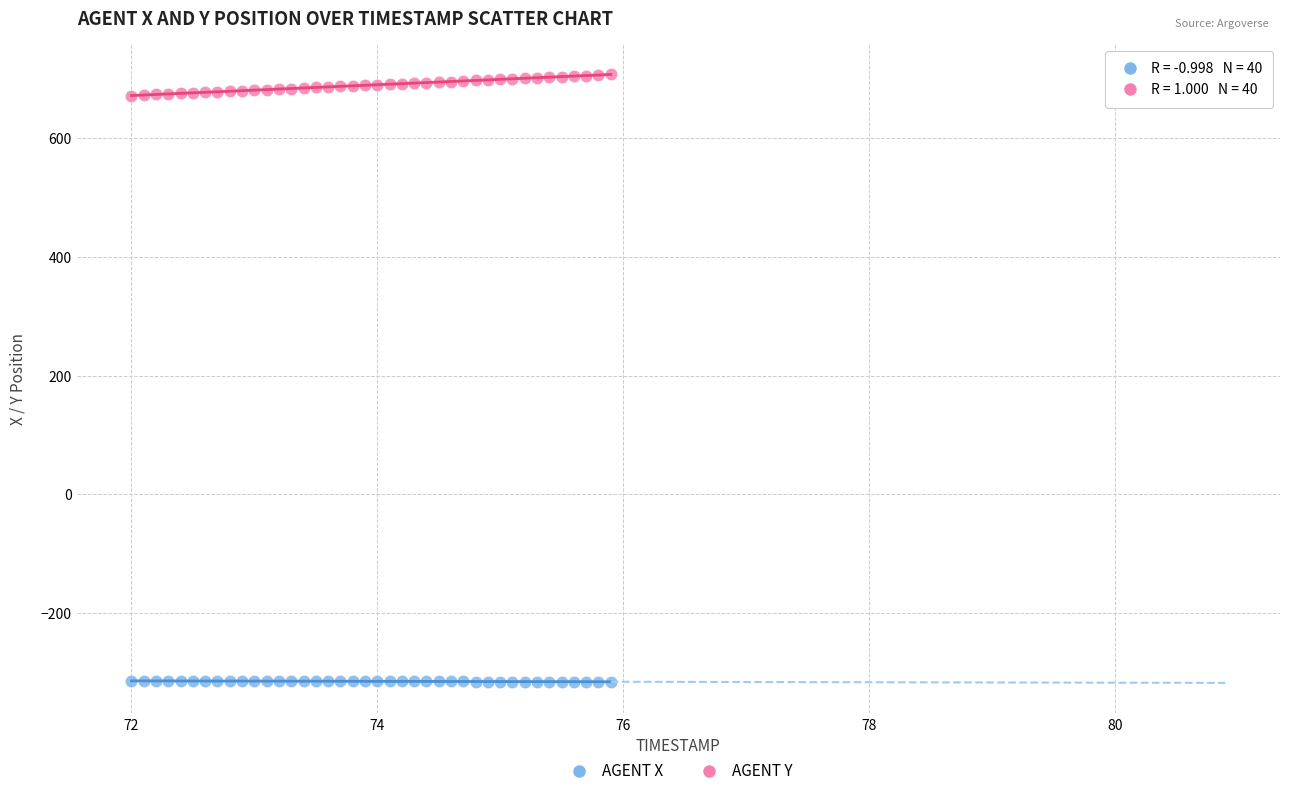

Across all data points, what is the range of X values (max minus min)?

3.9